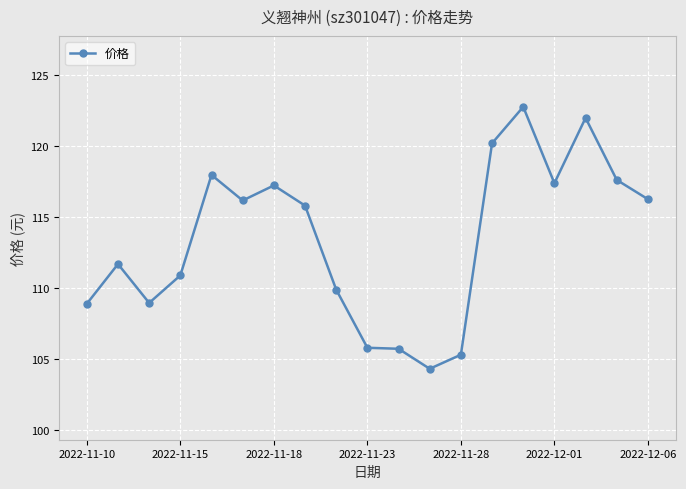

Does the chart display data point markers on the line(s)?

Yes